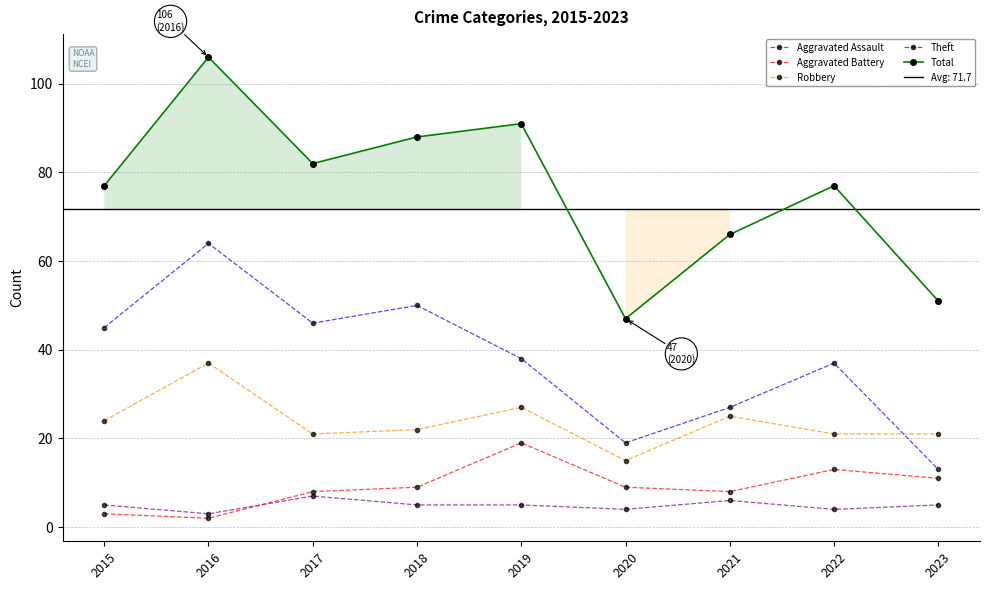

At which label does Aggravated Assault reach its minimum?

2016